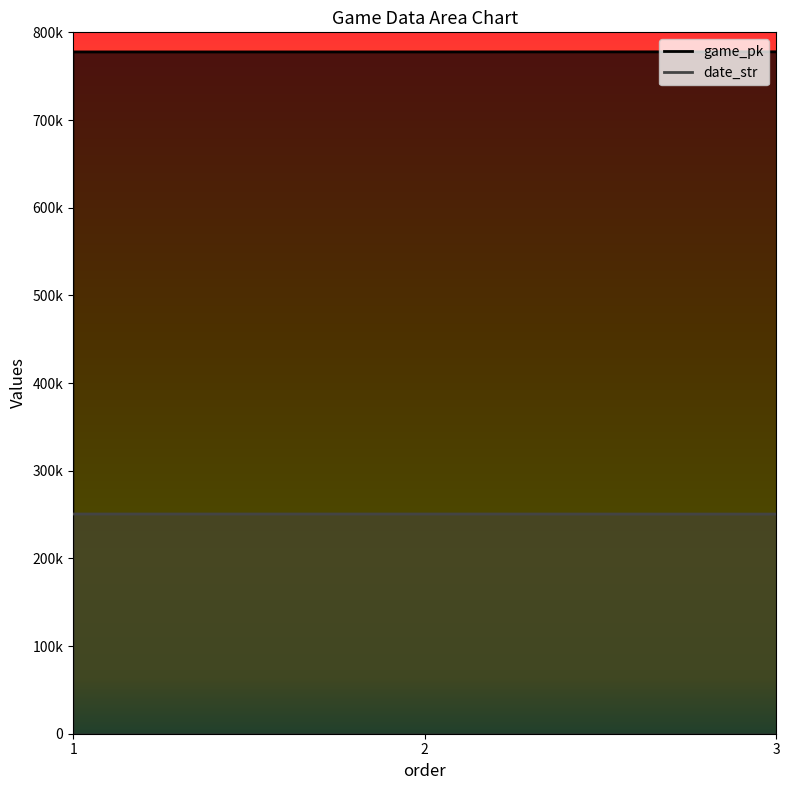

Which series has the largest total across all categories?

game_pk